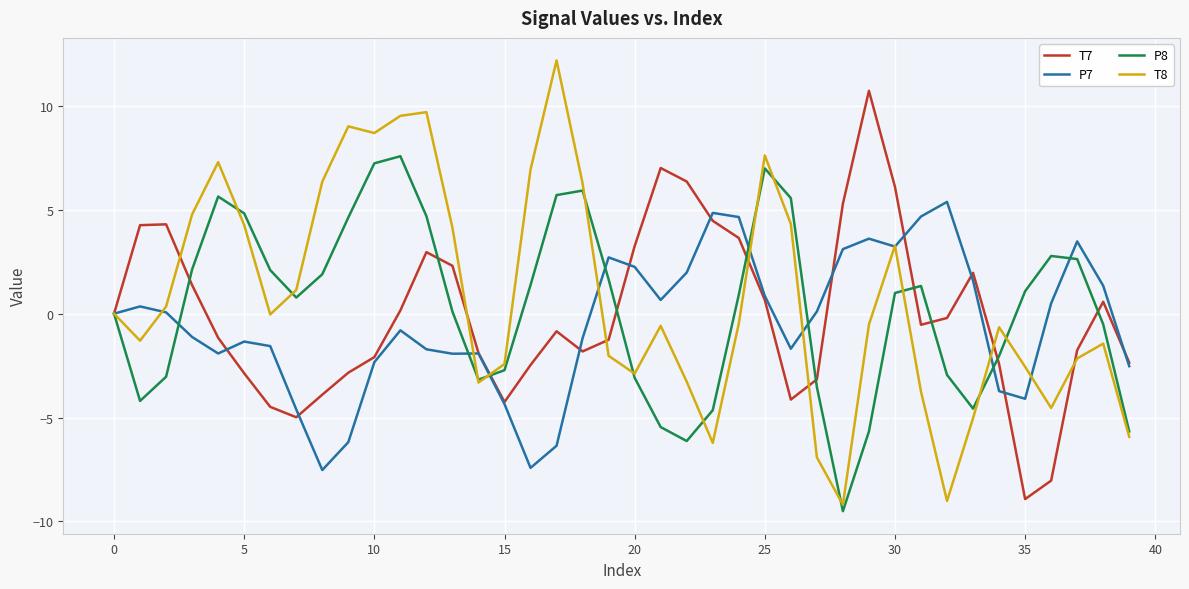

Which series has the largest total across all categories?

T8